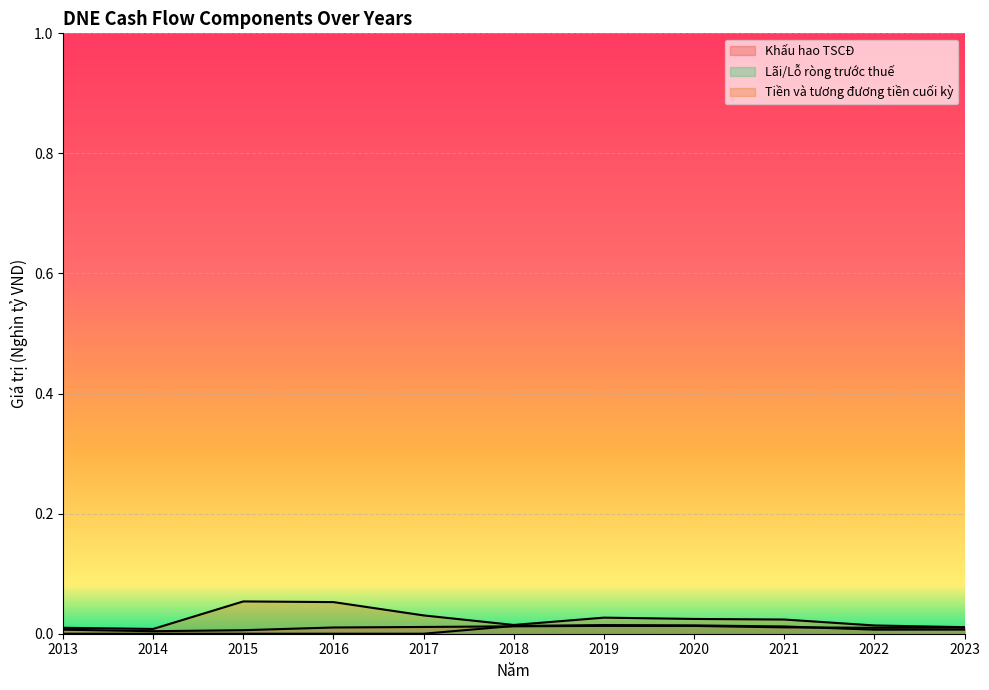

How many data points does each series have?

11